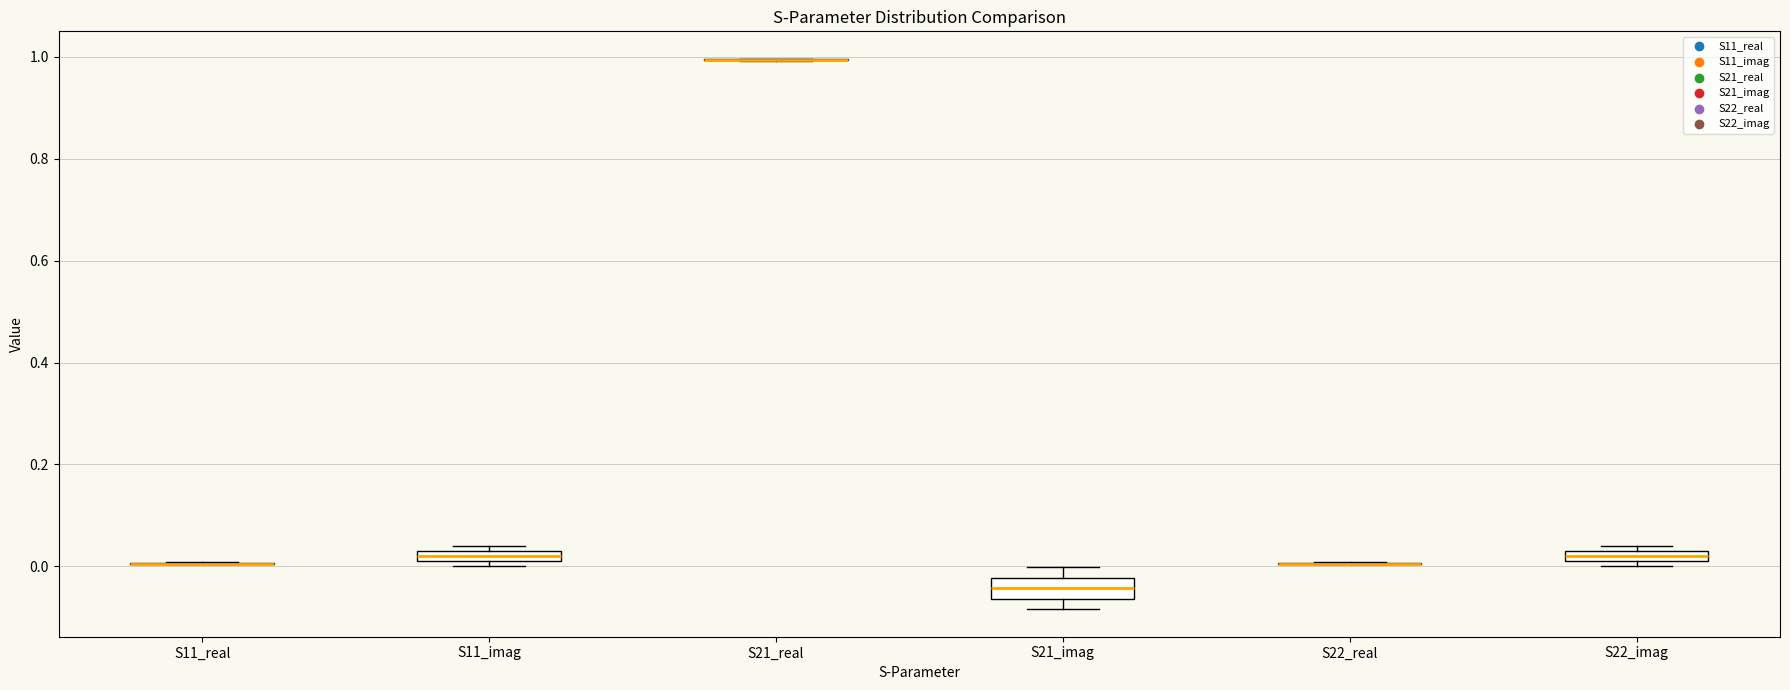

Comparing the boxes themselves (not the whiskers), which one is the tallest?

S21_imag